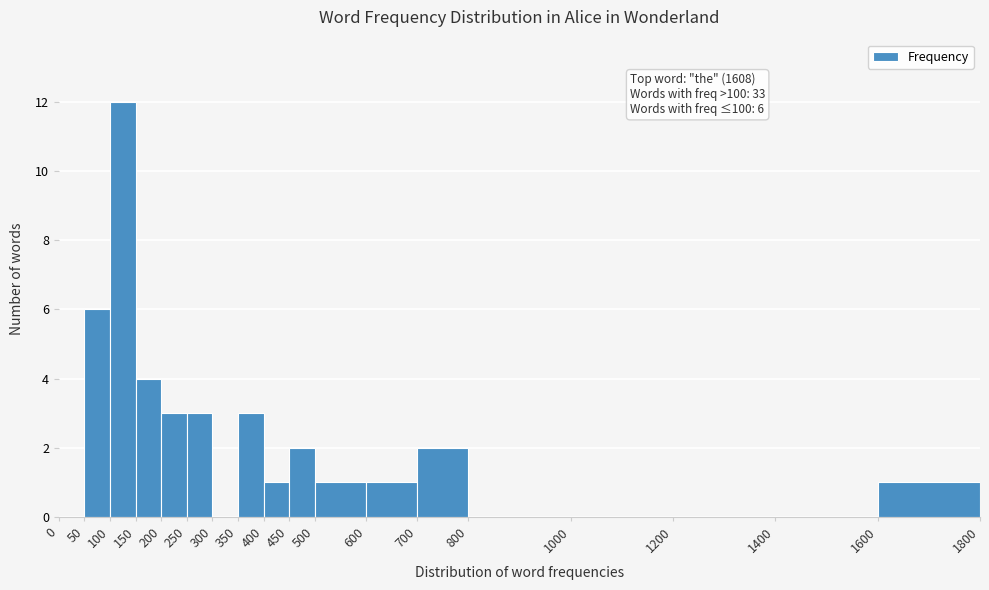

Over which range of the x-axis is the bar tallest?

100 to 150